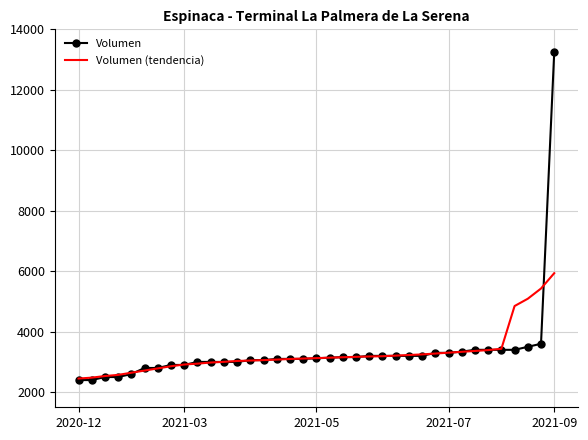

Which series has the widest spread of values?

Volumen